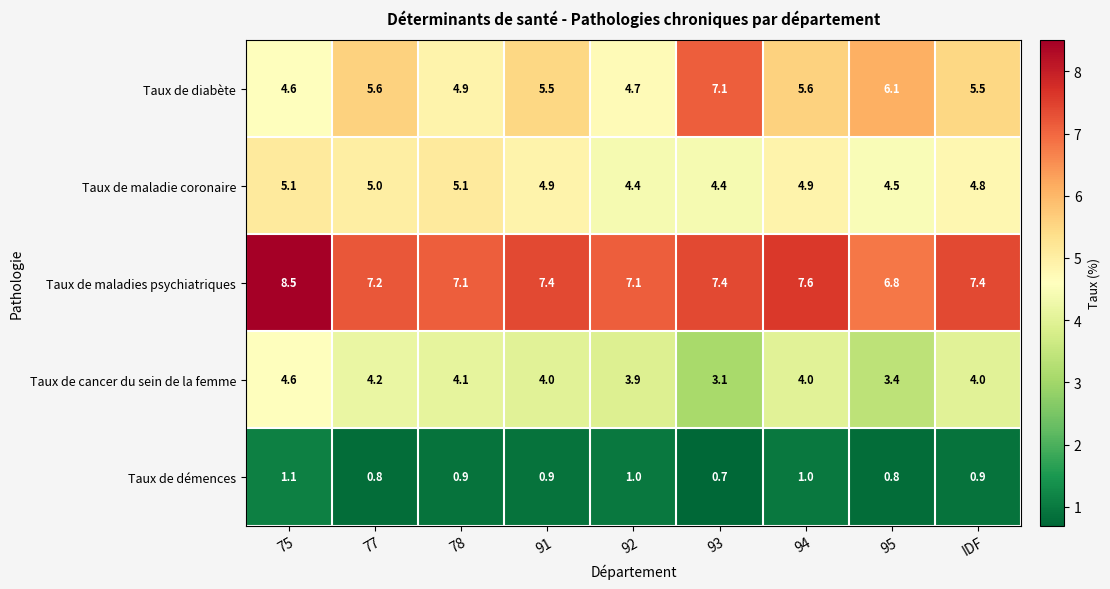

Is it true that Taux de cancer du sein de la femme equals 4.6 at 75?

True